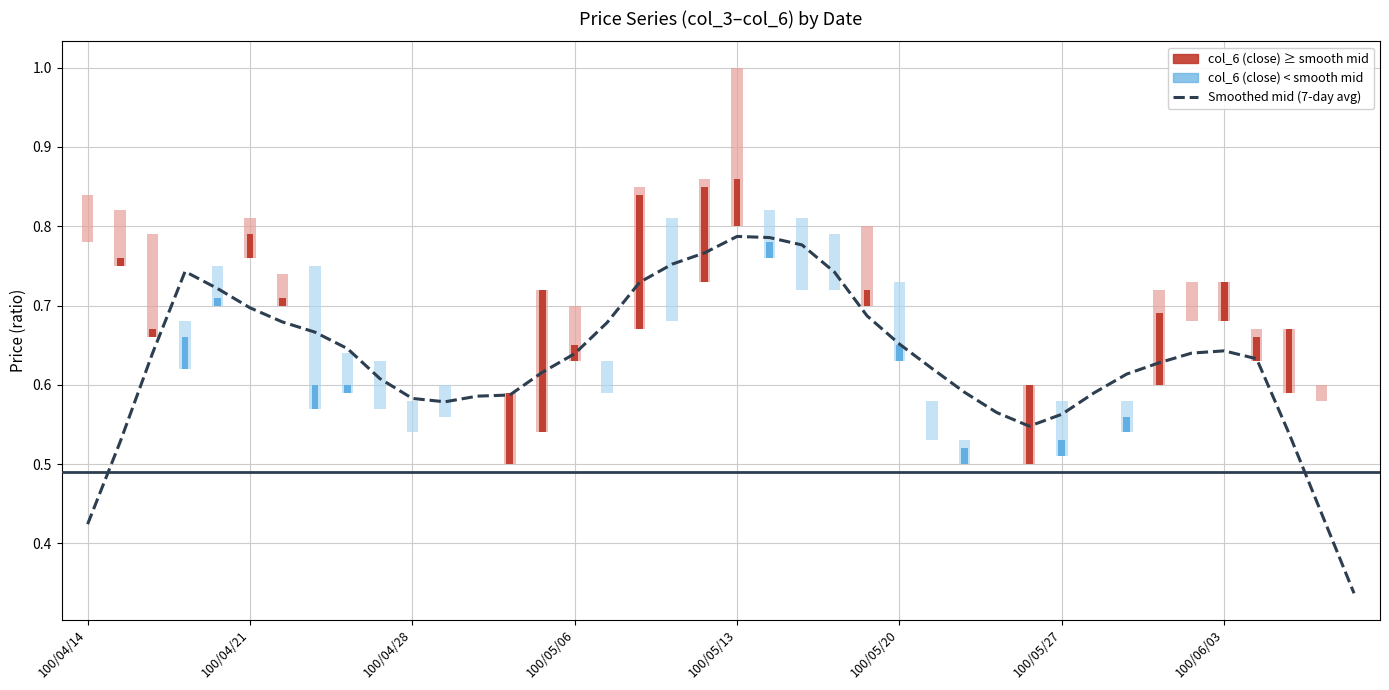

Does the chart contain stacked bars?

No